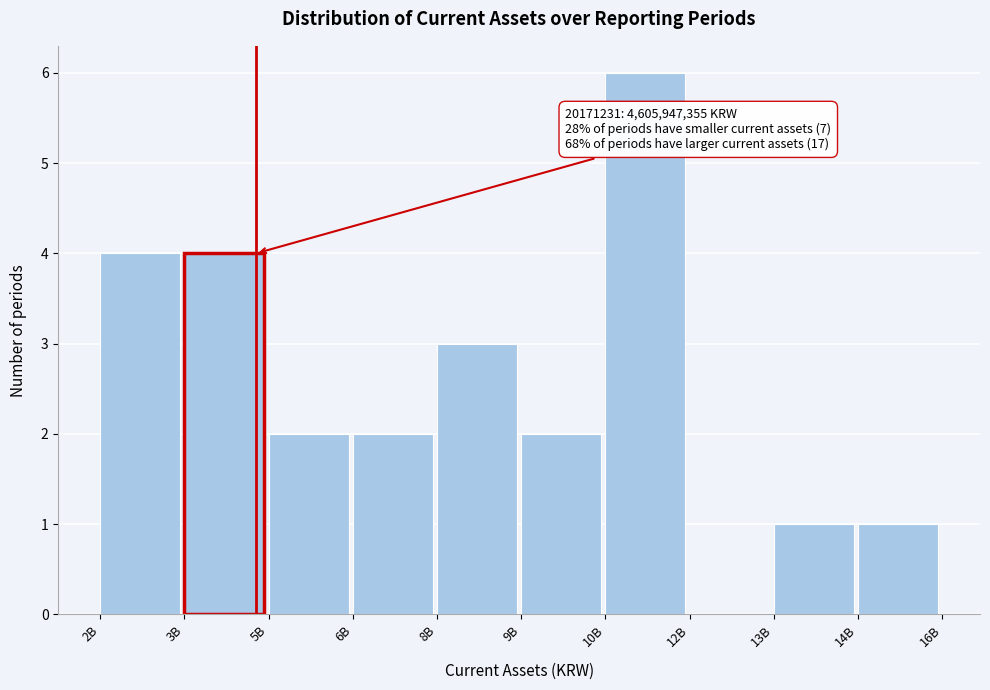

Reading left to right, transcribe all the data shown in this chart.

2B=4	3B=4	5B=2	6B=2	8B=3	9B=2	10B=6	12B=0	13B=1	14B=1